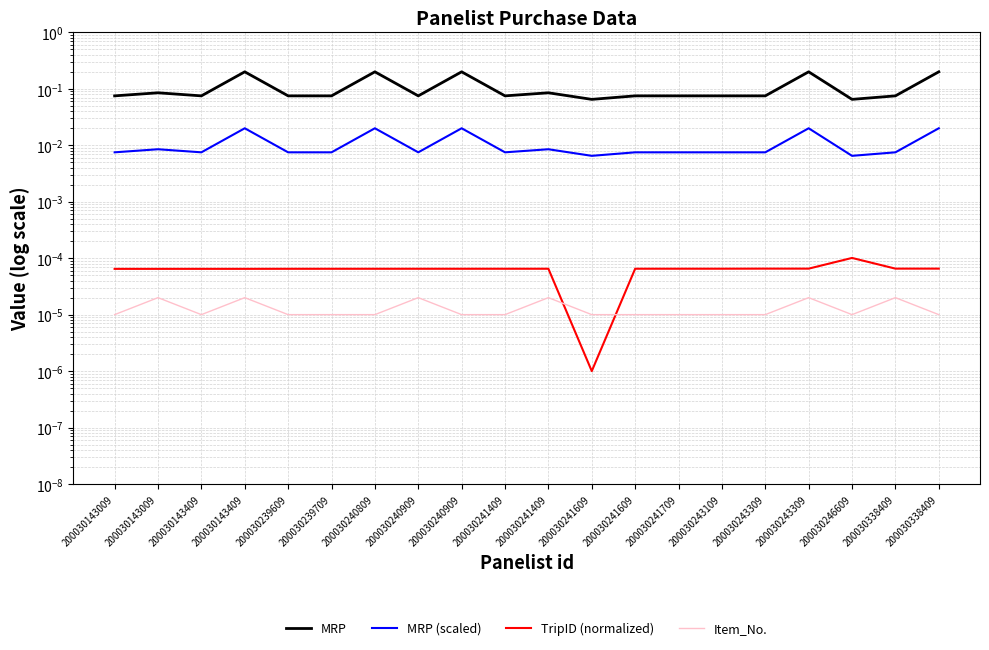

True or false: MRP and MRP (scaled) cross at least once.

False